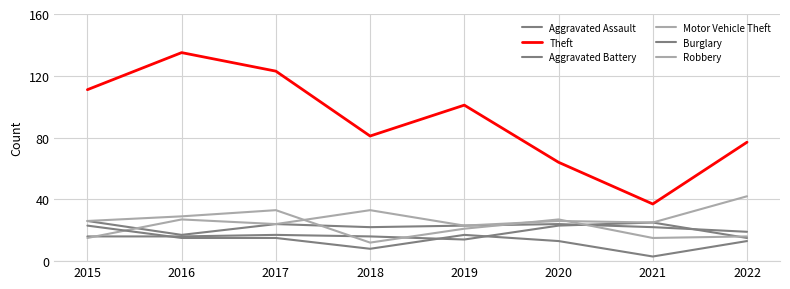

Rank the categories by Aggravated Battery value from lowest to highest.

2016, 2022, 2018, 2021, 2019, 2017, 2020, 2015